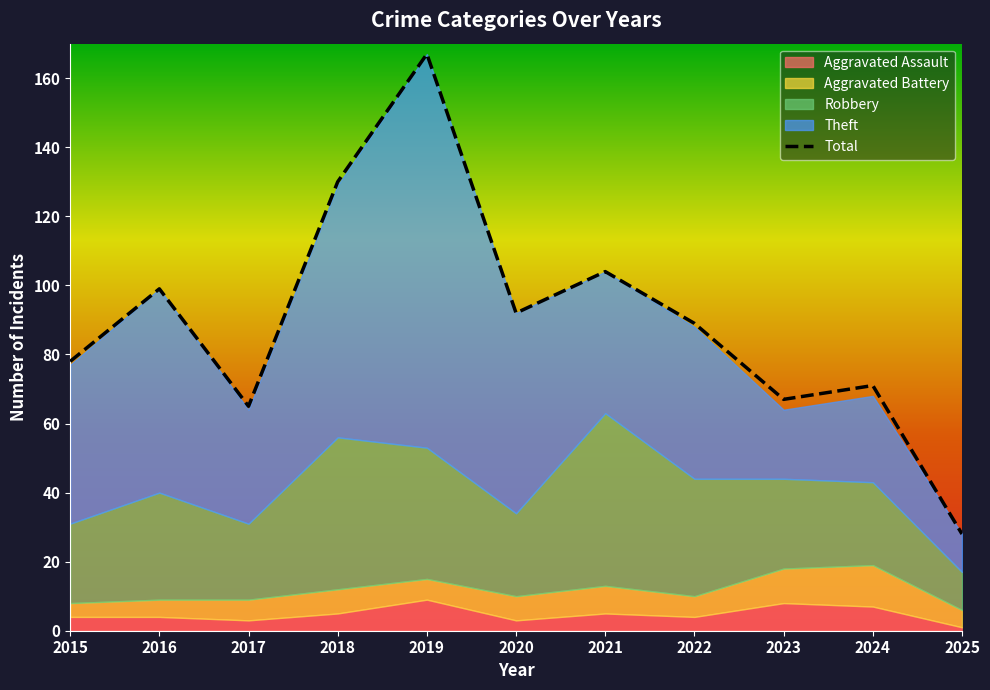

How many values in the Aggravated Assault series are below 4?

3